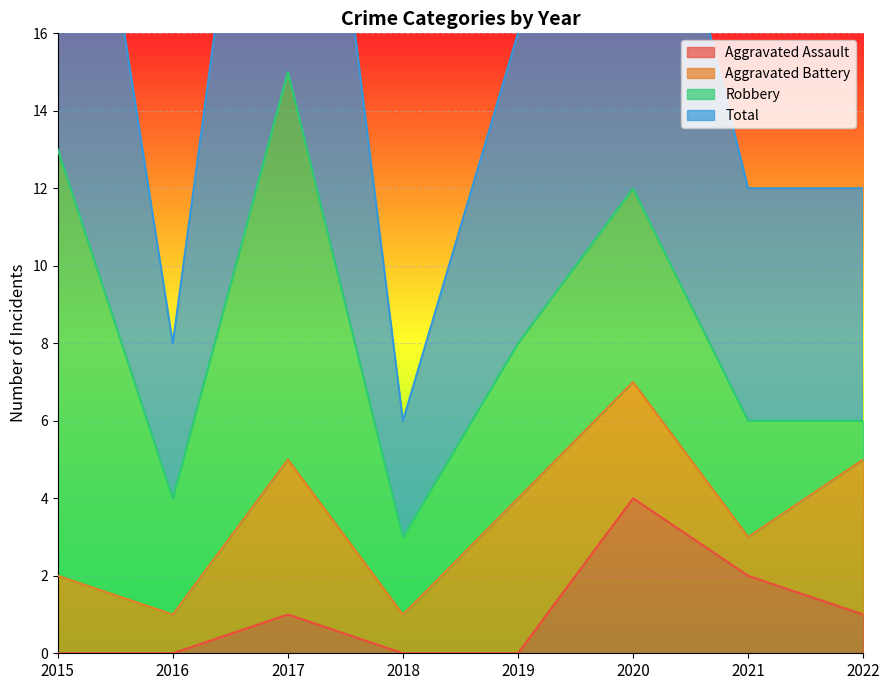

True or false: Aggravated Assault and Total cross at least once.

False